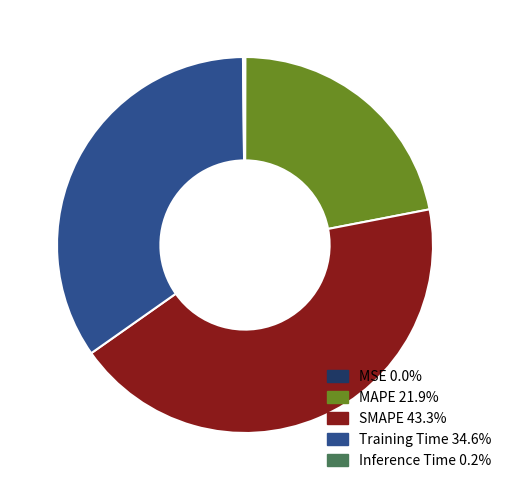

Is the sum of SMAPE 43.3% and Training Time 34.6% greater than half?

Yes